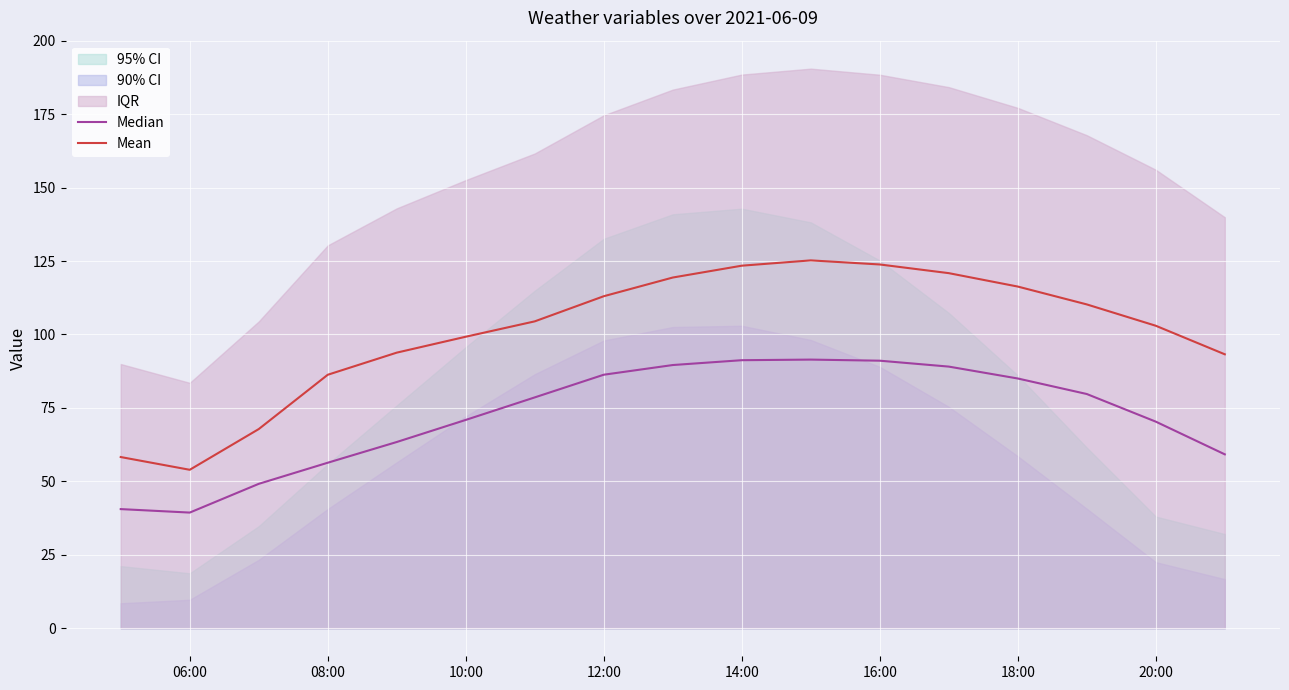

What is the highest value of the Mean series?

125.2